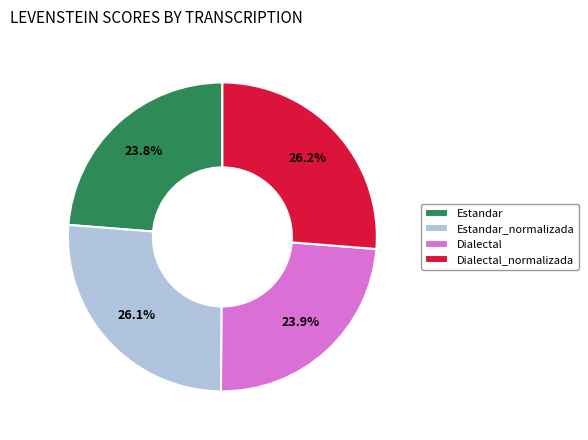

To the nearest percent, what percentage of the pie is Dialectal?

24%